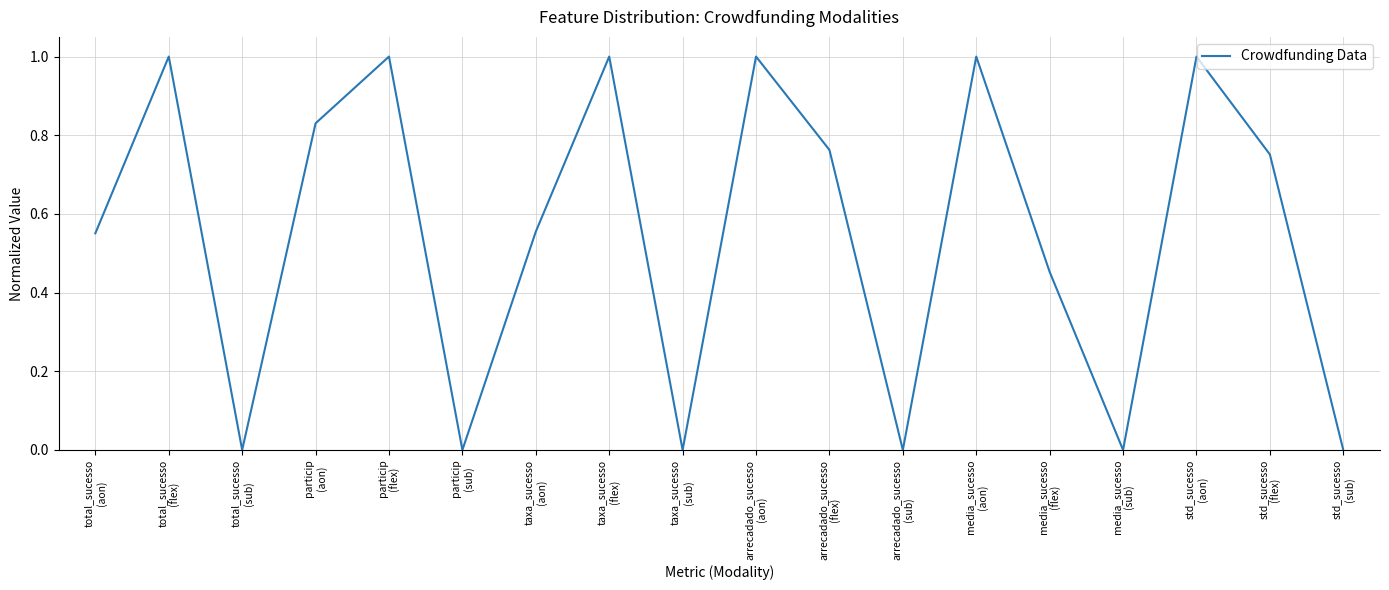

True or false: the data shows 1.7 at particip
(flex).

False